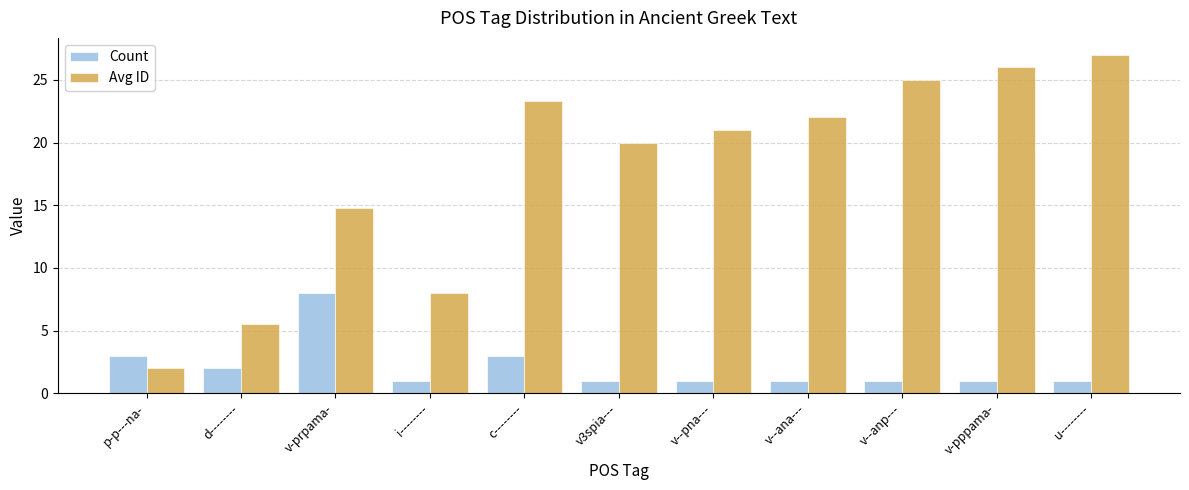

How many bars are there in total?

22